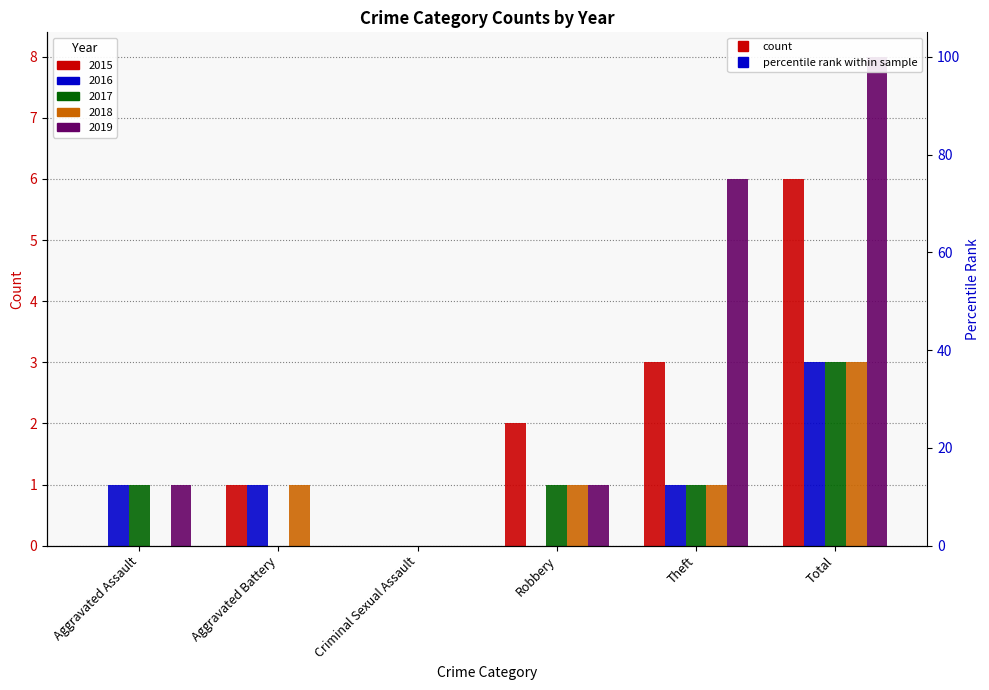

At which label is 2018 closest to 1?

Aggravated Battery